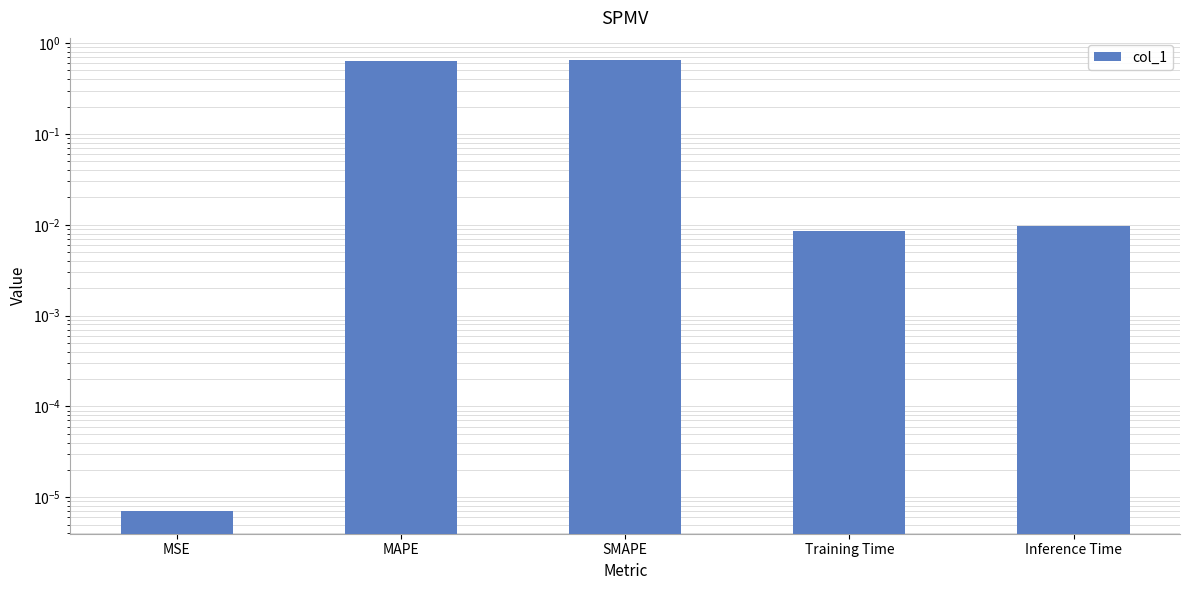

Is it true that the value at Inference Time is 0.0?

False